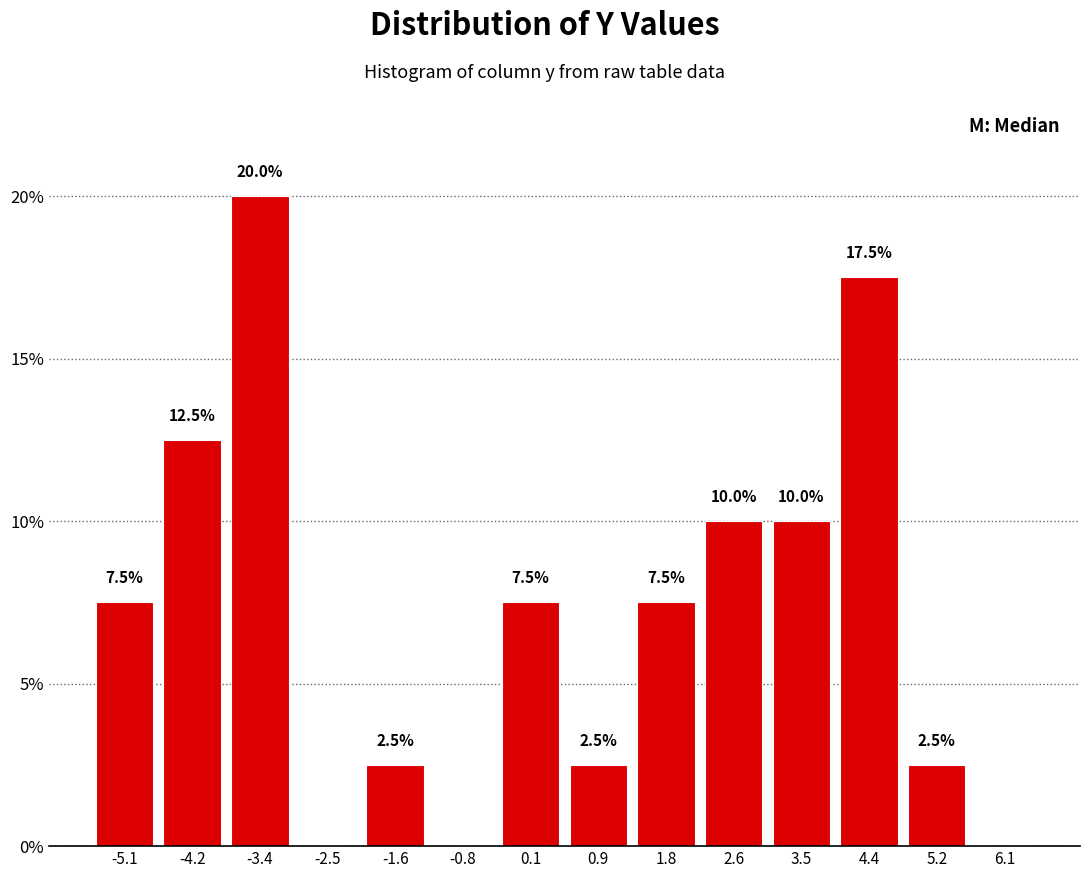

Which range on the x-axis has the tallest bar?

-3.8 to -2.9